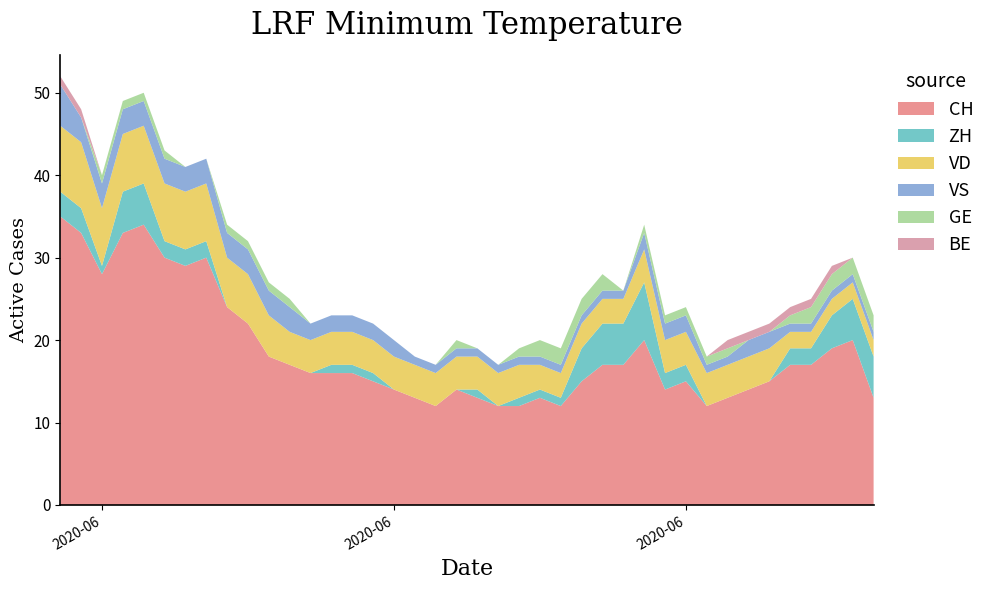

Reading left to right, transcribe all the data shown in this chart.

CH: 2020-05-31=35	2020-06-01=33	2020-06-02=28	2020-06-03=33	2020-06-04=34	2020-06-05=30	2020-06-06=29	2020-06-07=30	2020-06-08=24	2020-06-09=22	2020-06-10=18	2020-06-11=17	2020-06-12=16	2020-06-13=16	2020-06-14=16	2020-06-15=15	2020-06-16=14	2020-06-17=13	2020-06-18=12	2020-06-19=14	2020-06-20=13	2020-06-21=12	2020-06-22=12	2020-06-23=13	2020-06-24=12	2020-06-25=15	2020-06-26=17	2020-06-27=17	2020-06-28=20	2020-06-29=14	2020-06-30=15	2020-07-01=12	2020-07-02=13	2020-07-03=14	2020-07-04=15	2020-07-05=17	2020-07-06=17	2020-07-07=19	2020-07-08=20	2020-07-09=13
ZH: 2020-05-31=3	2020-06-01=3	2020-06-02=1	2020-06-03=5	2020-06-04=5	2020-06-05=2	2020-06-06=2	2020-06-07=2	2020-06-08=0	2020-06-09=0	2020-06-10=0	2020-06-11=0	2020-06-12=0	2020-06-13=1	2020-06-14=1	2020-06-15=1	2020-06-16=0	2020-06-17=0	2020-06-18=0	2020-06-19=0	2020-06-20=1	2020-06-21=0	2020-06-22=1	2020-06-23=1	2020-06-24=1	2020-06-25=4	2020-06-26=5	2020-06-27=5	2020-06-28=7	2020-06-29=2	2020-06-30=2	2020-07-01=0	2020-07-02=0	2020-07-03=0	2020-07-04=0	2020-07-05=2	2020-07-06=2	2020-07-07=4	2020-07-08=5	2020-07-09=5
VD: 2020-05-31=8	2020-06-01=8	2020-06-02=7	2020-06-03=7	2020-06-04=7	2020-06-05=7	2020-06-06=7	2020-06-07=7	2020-06-08=6	2020-06-09=6	2020-06-10=5	2020-06-11=4	2020-06-12=4	2020-06-13=4	2020-06-14=4	2020-06-15=4	2020-06-16=4	2020-06-17=4	2020-06-18=4	2020-06-19=4	2020-06-20=4	2020-06-21=4	2020-06-22=4	2020-06-23=3	2020-06-24=3	2020-06-25=3	2020-06-26=3	2020-06-27=3	2020-06-28=4	2020-06-29=4	2020-06-30=4	2020-07-01=4	2020-07-02=4	2020-07-03=4	2020-07-04=4	2020-07-05=2	2020-07-06=2	2020-07-07=2	2020-07-08=2	2020-07-09=2
VS: 2020-05-31=5	2020-06-01=3	2020-06-02=3	2020-06-03=3	2020-06-04=3	2020-06-05=3	2020-06-06=3	2020-06-07=3	2020-06-08=3	2020-06-09=3	2020-06-10=3	2020-06-11=3	2020-06-12=2	2020-06-13=2	2020-06-14=2	2020-06-15=2	2020-06-16=2	2020-06-17=1	2020-06-18=1	2020-06-19=1	2020-06-20=1	2020-06-21=1	2020-06-22=1	2020-06-23=1	2020-06-24=1	2020-06-25=1	2020-06-26=1	2020-06-27=1	2020-06-28=2	2020-06-29=2	2020-06-30=2	2020-07-01=1	2020-07-02=1	2020-07-03=2	2020-07-04=2	2020-07-05=1	2020-07-06=1	2020-07-07=1	2020-07-08=1	2020-07-09=1
GE: 2020-05-31=0	2020-06-01=0	2020-06-02=1	2020-06-03=1	2020-06-04=1	2020-06-05=1	2020-06-06=0	2020-06-07=0	2020-06-08=1	2020-06-09=1	2020-06-10=1	2020-06-11=1	2020-06-12=0	2020-06-13=0	2020-06-14=0	2020-06-15=0	2020-06-16=0	2020-06-17=0	2020-06-18=0	2020-06-19=1	2020-06-20=0	2020-06-21=0	2020-06-22=1	2020-06-23=2	2020-06-24=2	2020-06-25=2	2020-06-26=2	2020-06-27=0	2020-06-28=1	2020-06-29=1	2020-06-30=1	2020-07-01=1	2020-07-02=1	2020-07-03=0	2020-07-04=0	2020-07-05=1	2020-07-06=2	2020-07-07=2	2020-07-08=2	2020-07-09=2
BE: 2020-05-31=1	2020-06-01=1	2020-06-02=0	2020-06-03=0	2020-06-04=0	2020-06-05=0	2020-06-06=0	2020-06-07=0	2020-06-08=0	2020-06-09=0	2020-06-10=0	2020-06-11=0	2020-06-12=0	2020-06-13=0	2020-06-14=0	2020-06-15=0	2020-06-16=0	2020-06-17=0	2020-06-18=0	2020-06-19=0	2020-06-20=0	2020-06-21=0	2020-06-22=0	2020-06-23=0	2020-06-24=0	2020-06-25=0	2020-06-26=0	2020-06-27=0	2020-06-28=0	2020-06-29=0	2020-06-30=0	2020-07-01=0	2020-07-02=1	2020-07-03=1	2020-07-04=1	2020-07-05=1	2020-07-06=1	2020-07-07=1	2020-07-08=0	2020-07-09=0